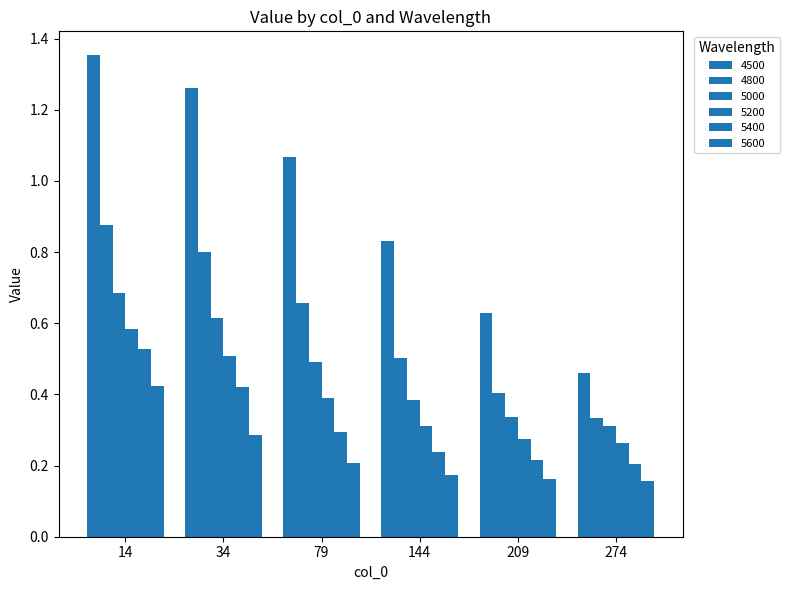

Are the bars grouped side by side (vs. stacked)?

Yes